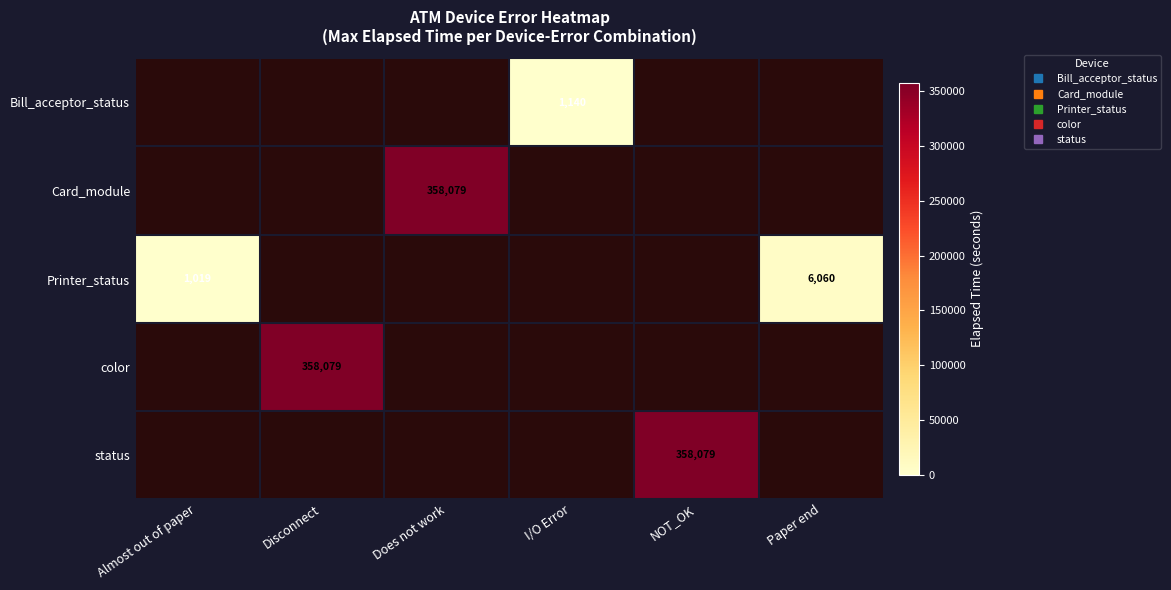

How many distinct data groups are displayed?

5